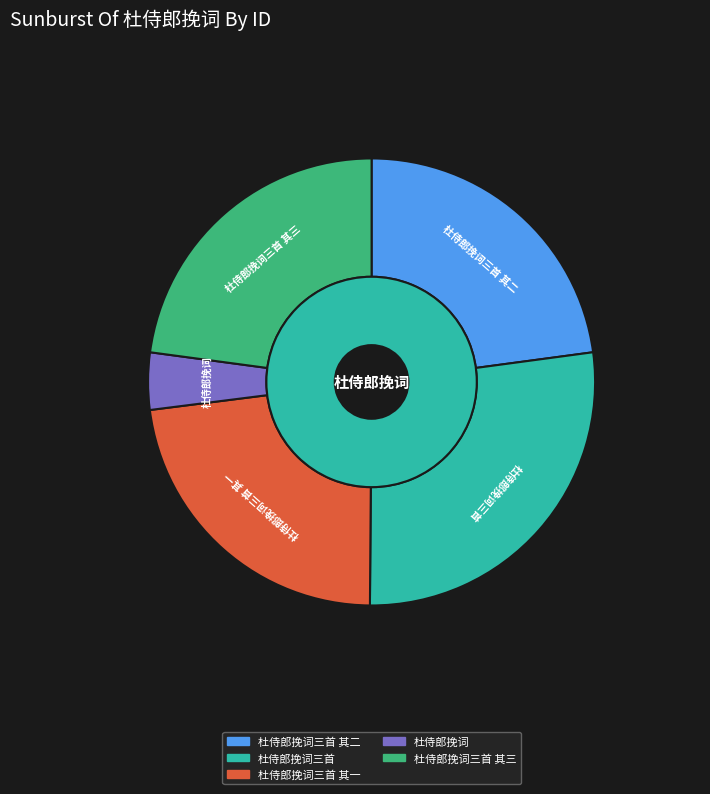

Approximately how many times larger is the value at 杜侍郎挽词三首 compared to 杜侍郎挽词三首 其三?

1.2